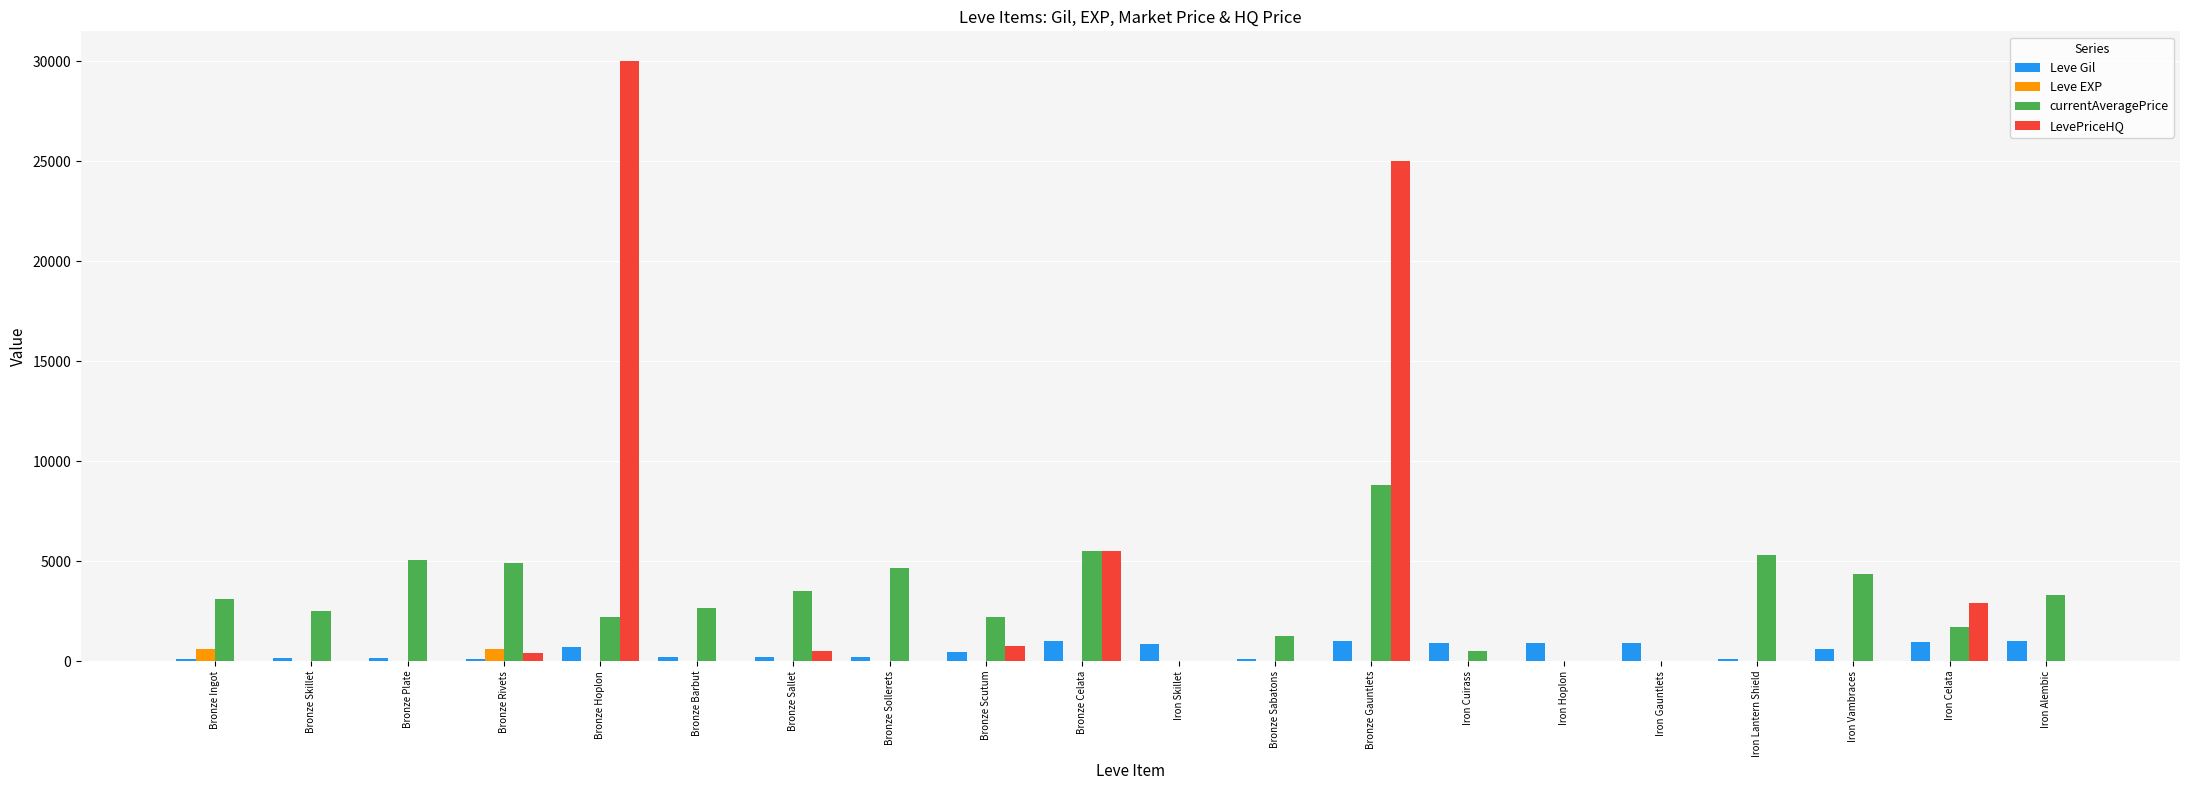

At which category is the sum across all series the highest?

Bronze Gauntlets